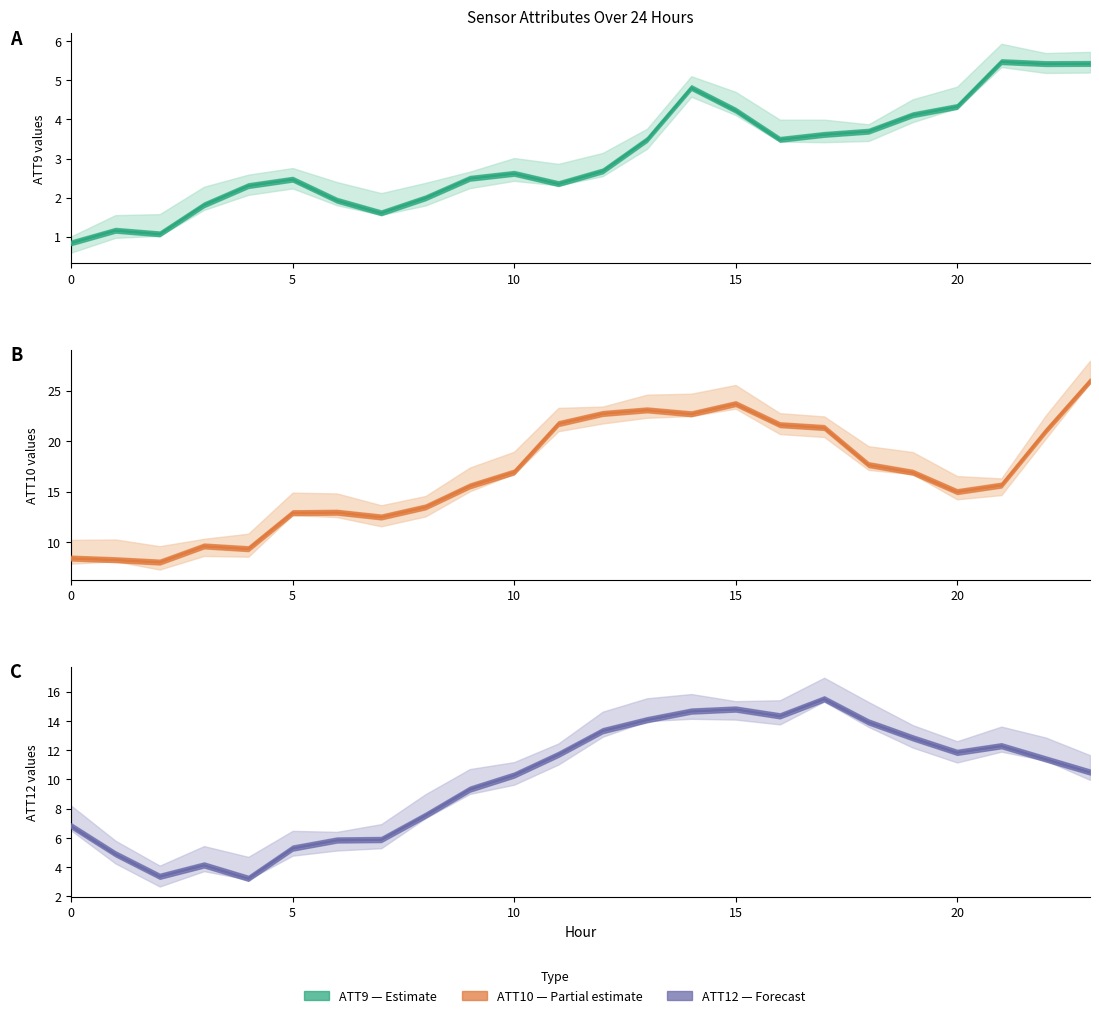

Reading left to right, list all the values displayed in this chart.

ATT9: 0=0.8	1=1.2	2=1.1	3=1.8	4=2.3	5=2.5	6=1.9	7=1.6	8=2.0	9=2.5	10=2.6	11=2.3	12=2.7	13=3.5	14=4.8	15=4.2	16=3.5	17=3.6	18=3.7	19=4.1	20=4.3	21=5.5	22=5.4	23=5.4
ATT10: 0=8.4	1=8.2	2=8.0	3=9.6	4=9.3	5=12.9	6=12.9	7=12.5	8=13.5	9=15.5	10=16.9	11=21.7	12=22.7	13=23.1	14=22.7	15=23.7	16=21.6	17=21.3	18=17.6	19=16.9	20=15.0	21=15.6	22=21.0	23=25.9
ATT12: 0=6.8	1=4.9	2=3.3	3=4.1	4=3.2	5=5.3	6=5.8	7=5.9	8=7.5	9=9.3	10=10.3	11=11.7	12=13.3	13=14.0	14=14.6	15=14.8	16=14.3	17=15.5	18=13.9	19=12.8	20=11.8	21=12.3	22=11.4	23=10.5